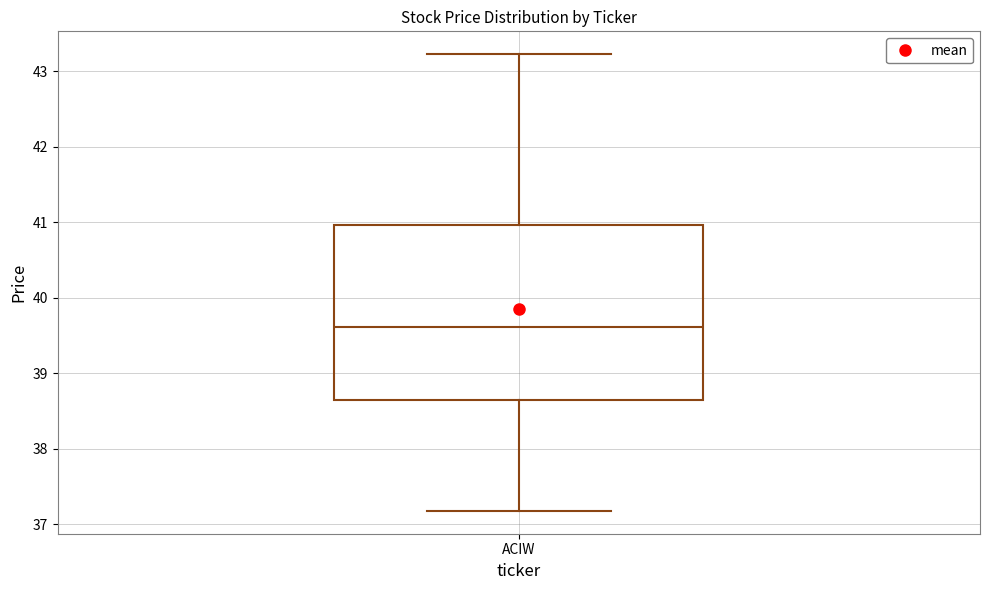

Read this box plot against the y-axis: the position of the median line, the range covered by the box, and the ends of both whiskers. The values are not printed on the chart, so give them approximately, as read against the axis.

median 39.6, box 38.7 to 41.0, whiskers 37.2 to 43.2